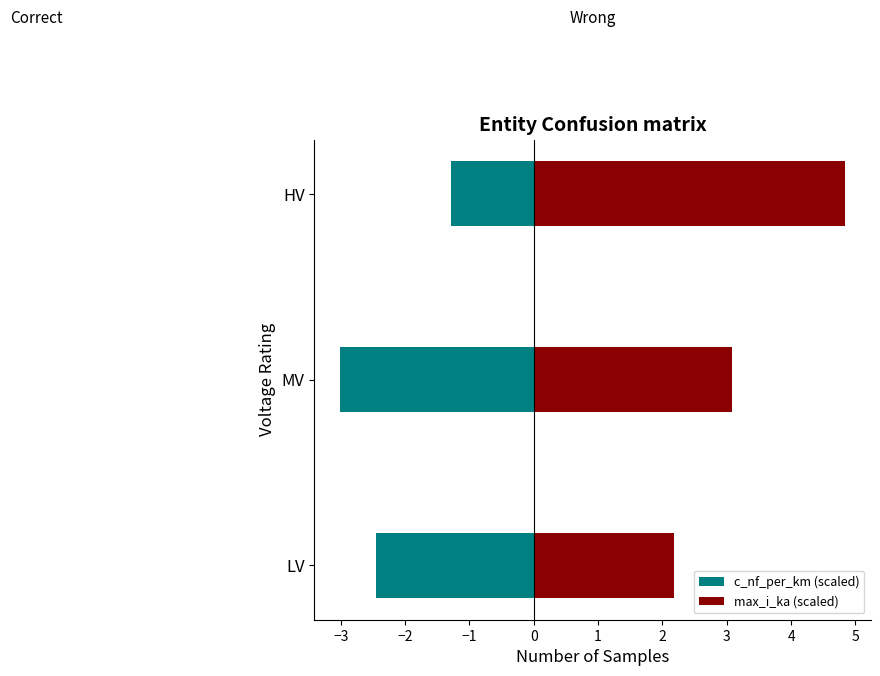

List the series in order of their peak value, highest first.

max_i_ka (scaled), c_nf_per_km (scaled)